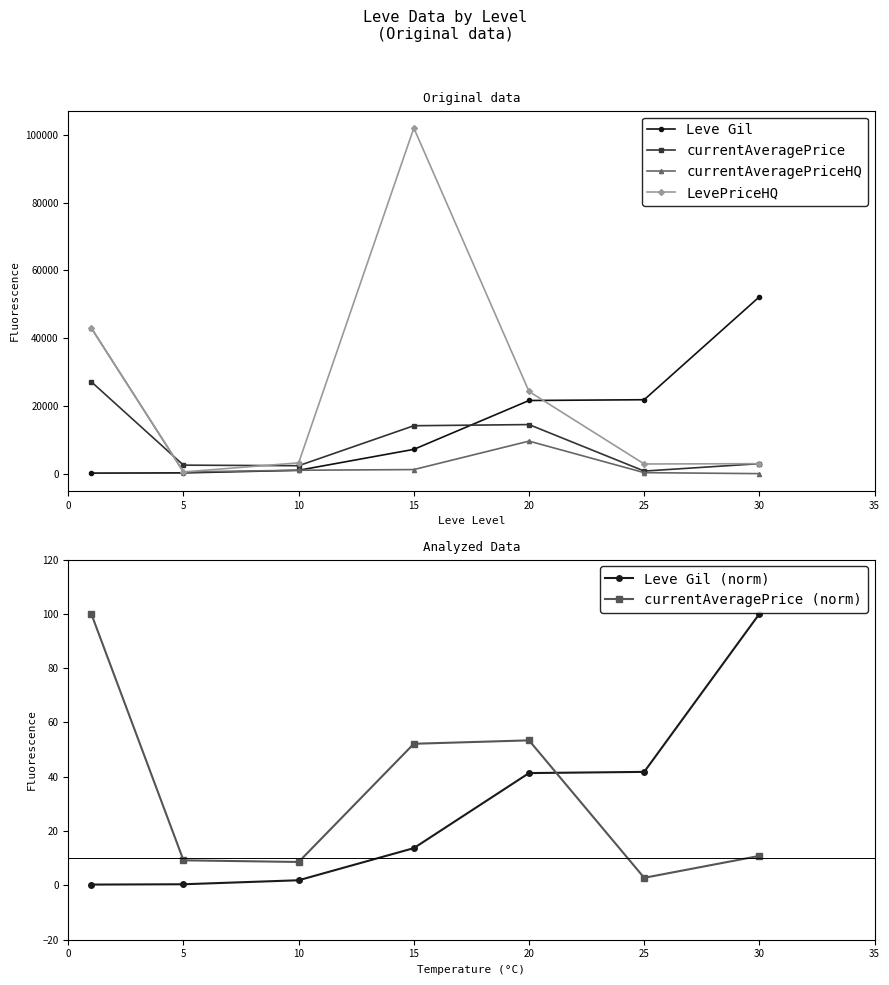

What is the difference between the Leve Gil (norm) values at 30 and 20?

58.6